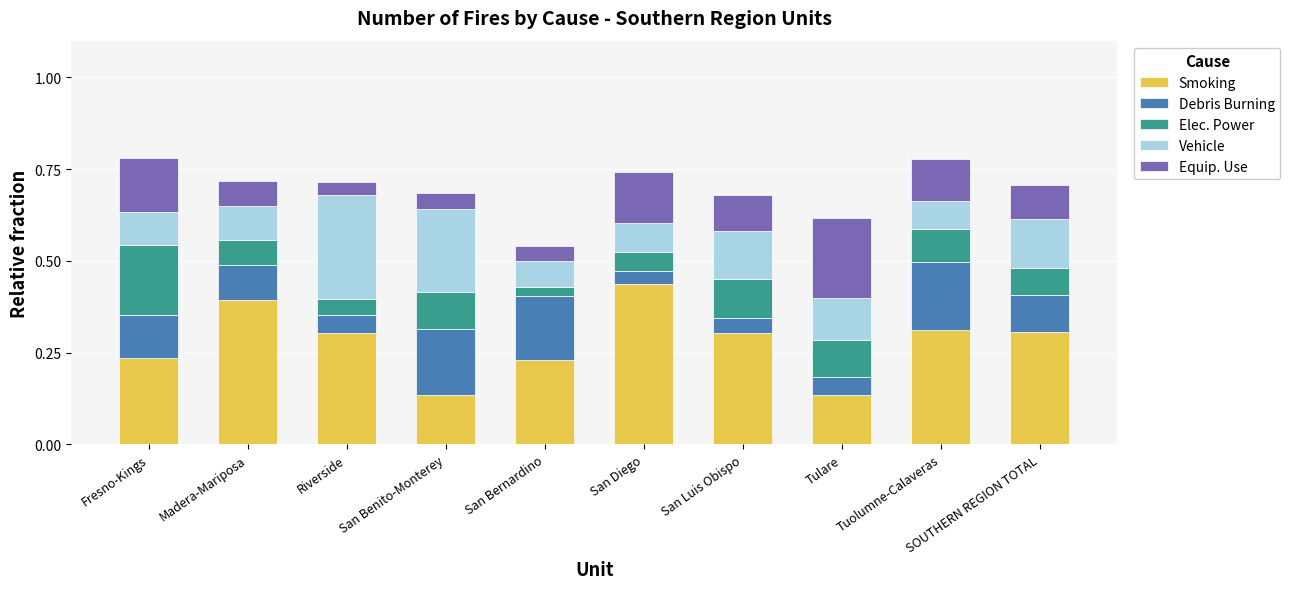

The Smoking series shows 0.3 at SOUTHERN REGION TOTAL. True or false?

True